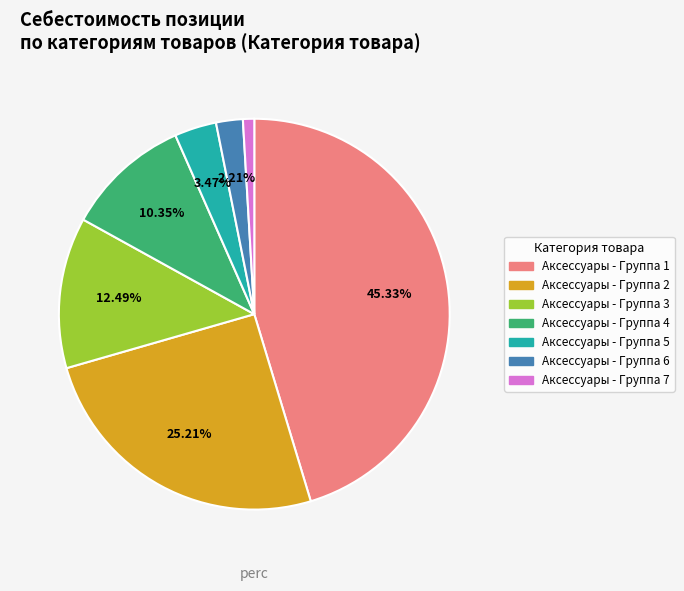

Is there a majority slice in this chart?

No